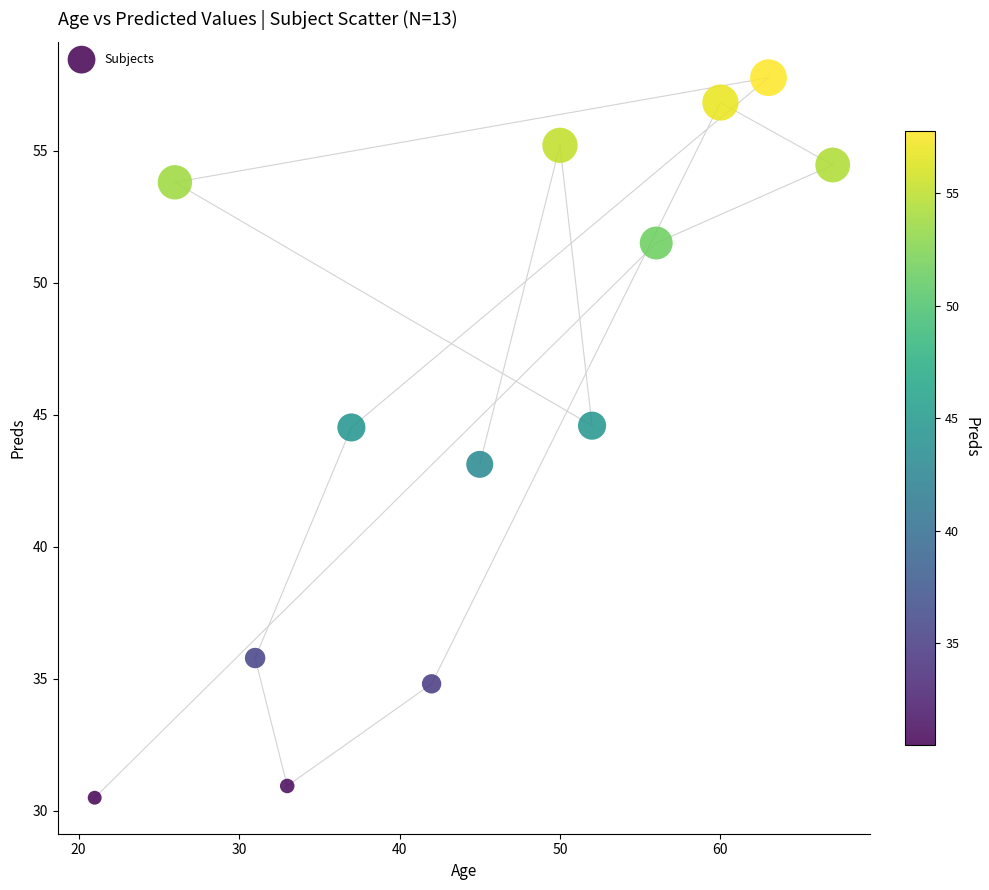

What is the range of Y values (max minus min)?

27.3